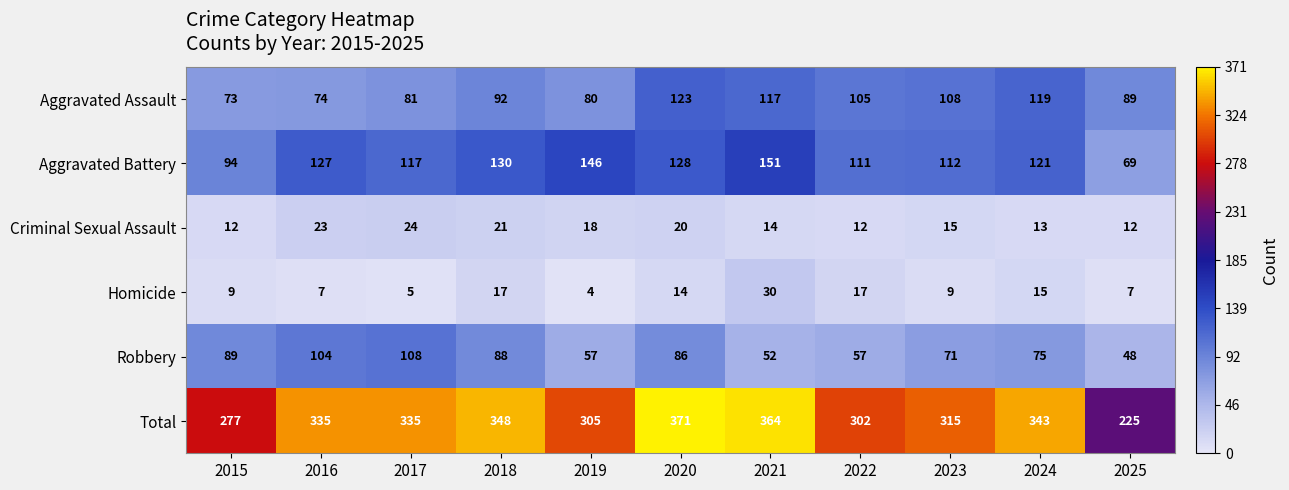

What is the highest value of the Aggravated Battery series?

151